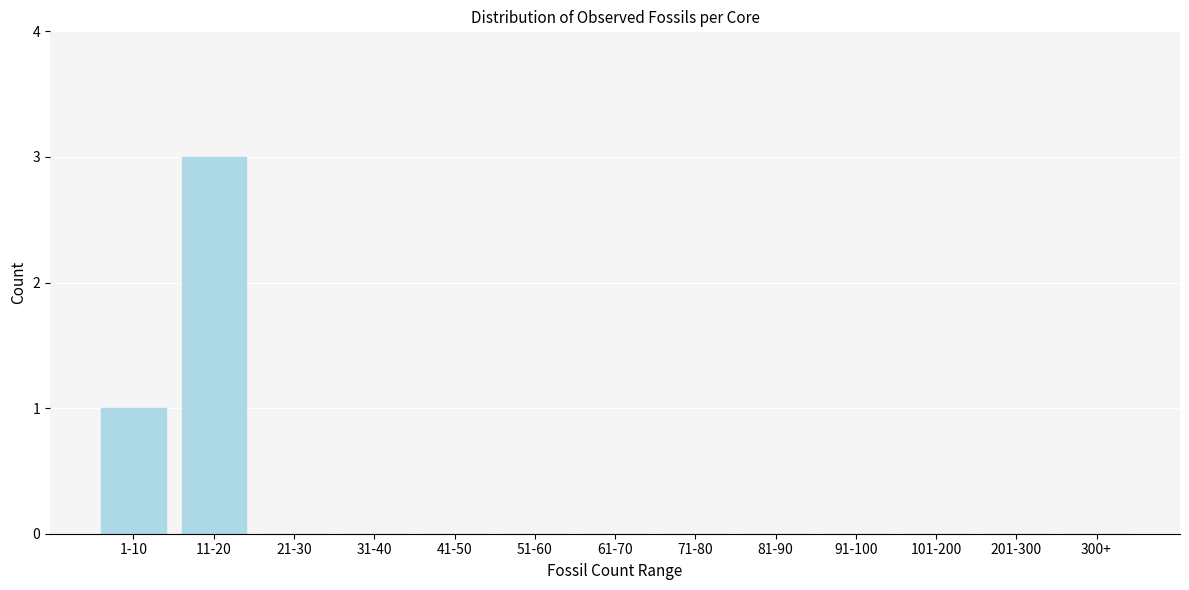

Reading right to left, transcribe all the data shown in this chart.

300+=0	201-300=0	101-200=0	91-100=0	81-90=0	71-80=0	61-70=0	51-60=0	41-50=0	31-40=0	21-30=0	11-20=3	1-10=1